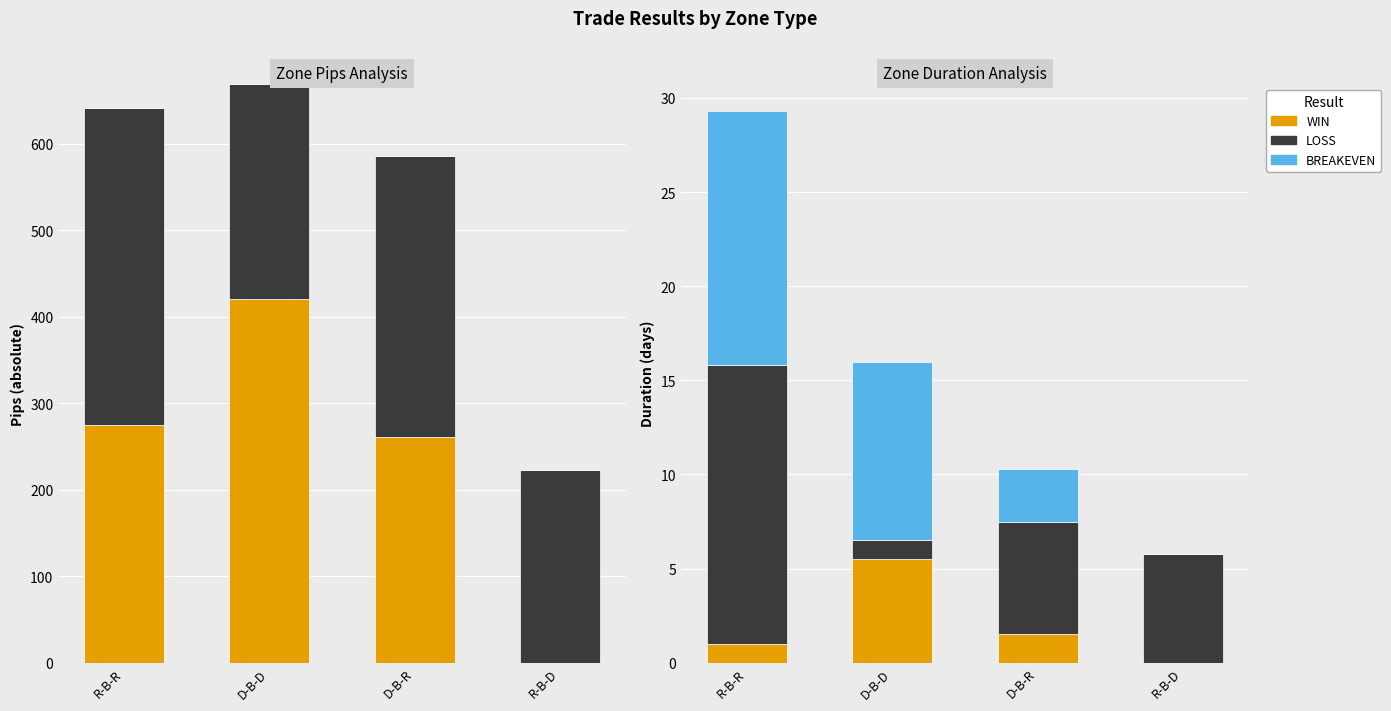

Which category has the highest value across all series?

R-B-R